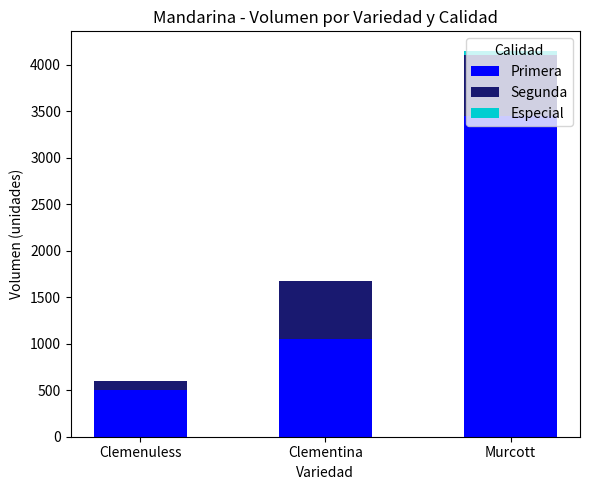

What is the total value across all series at Clemenuless?

600